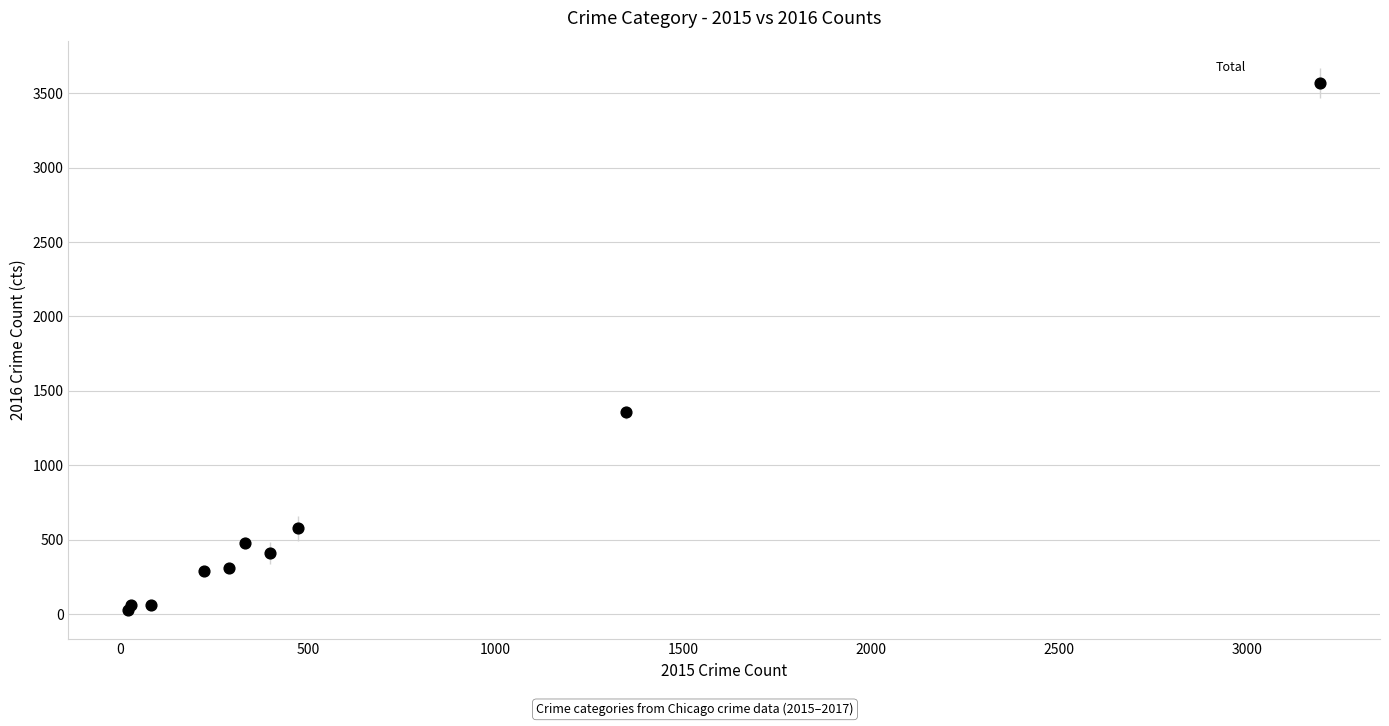

What Y value in the scatter plot is closest to 1798?

1356